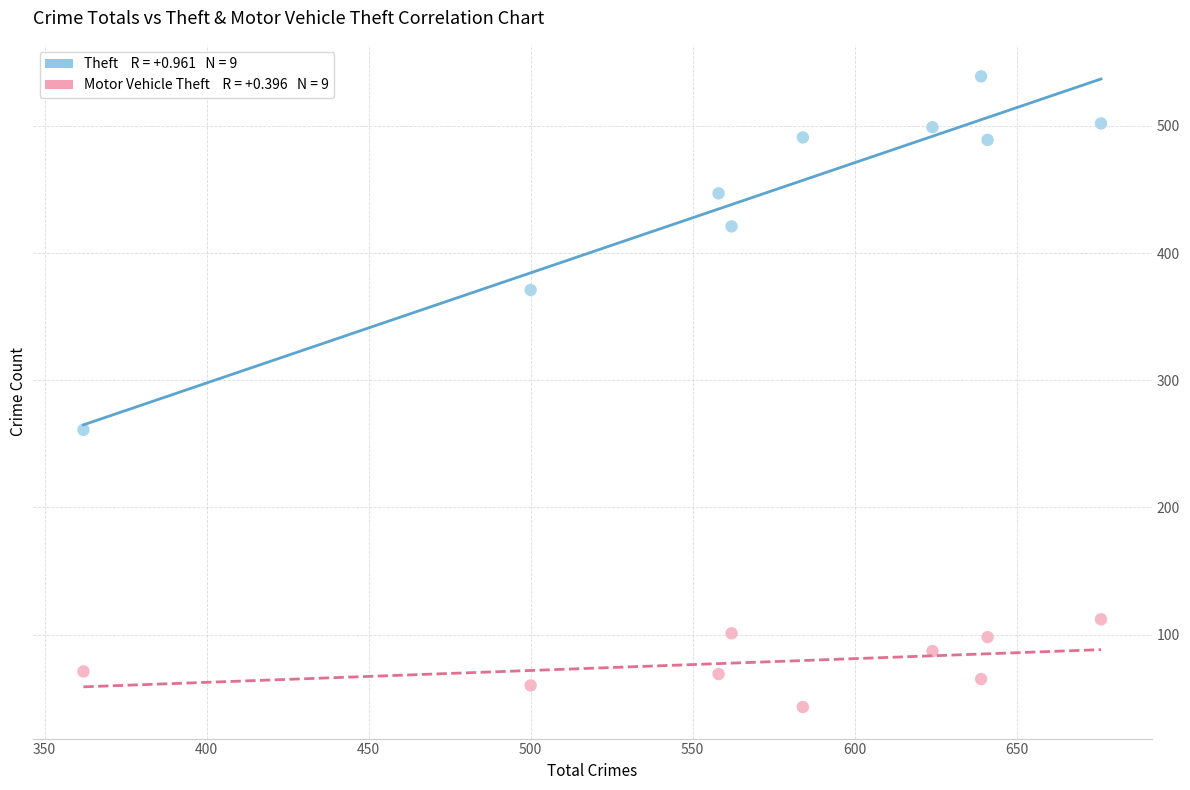

Across all data points, what is the range of Y values (max minus min)?

496